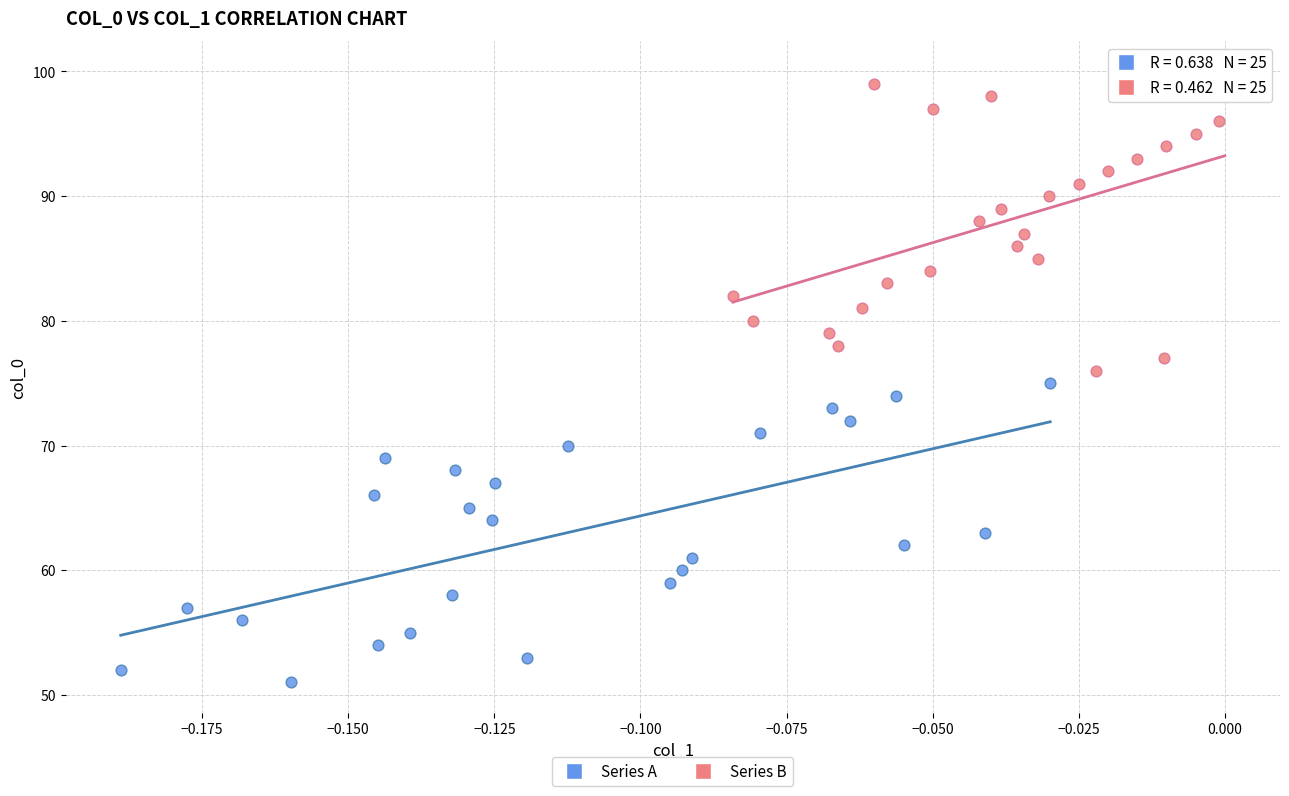

Which series contains the highest Y value?

Series B